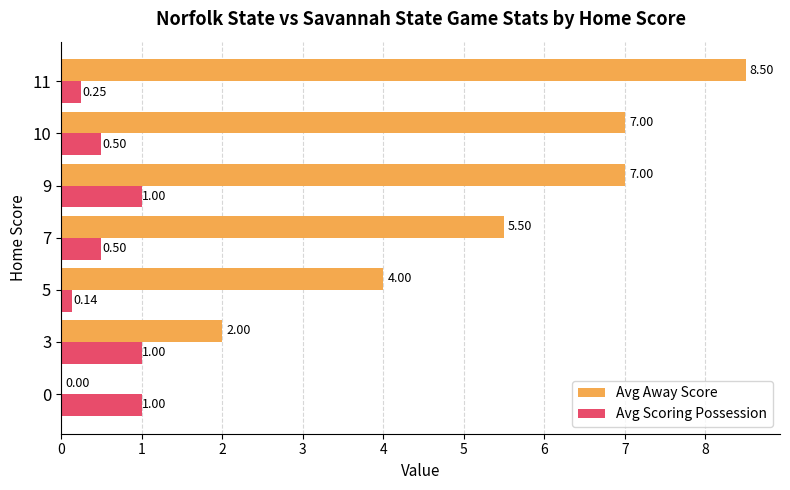

Which series has the largest total across all categories?

Avg Away Score